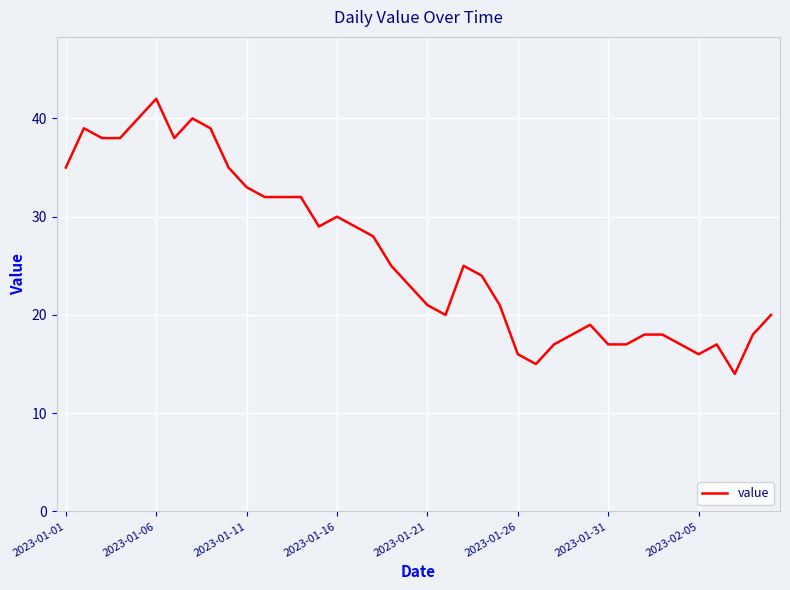

What is the average value?

26